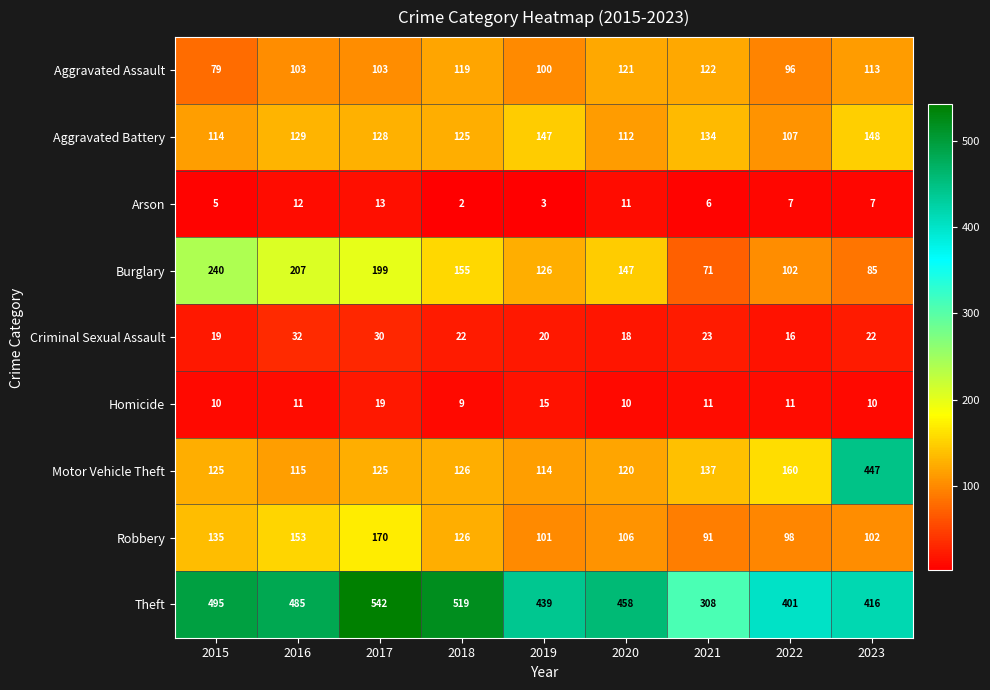

At how many categories does at least one series exceed 63?

9